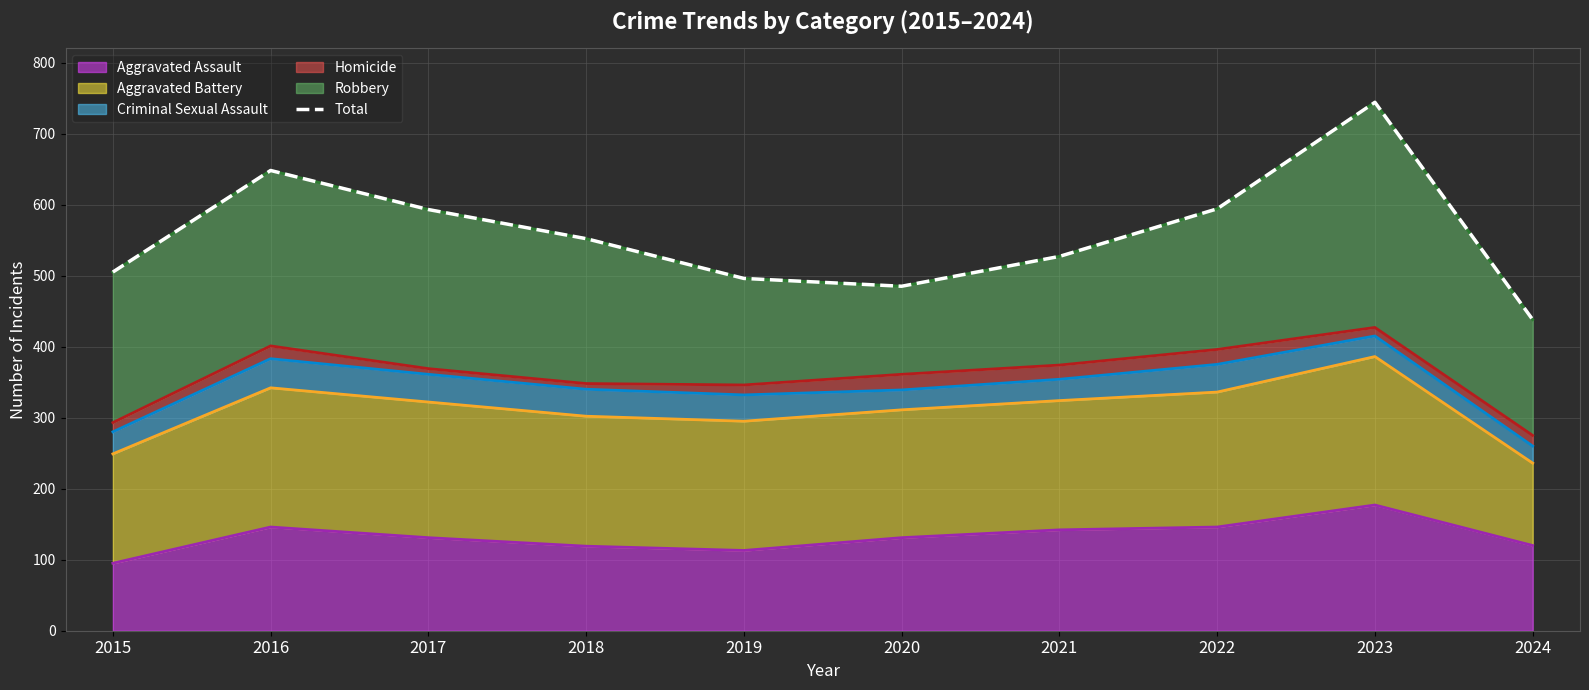

Where is the first local minimum?

2020